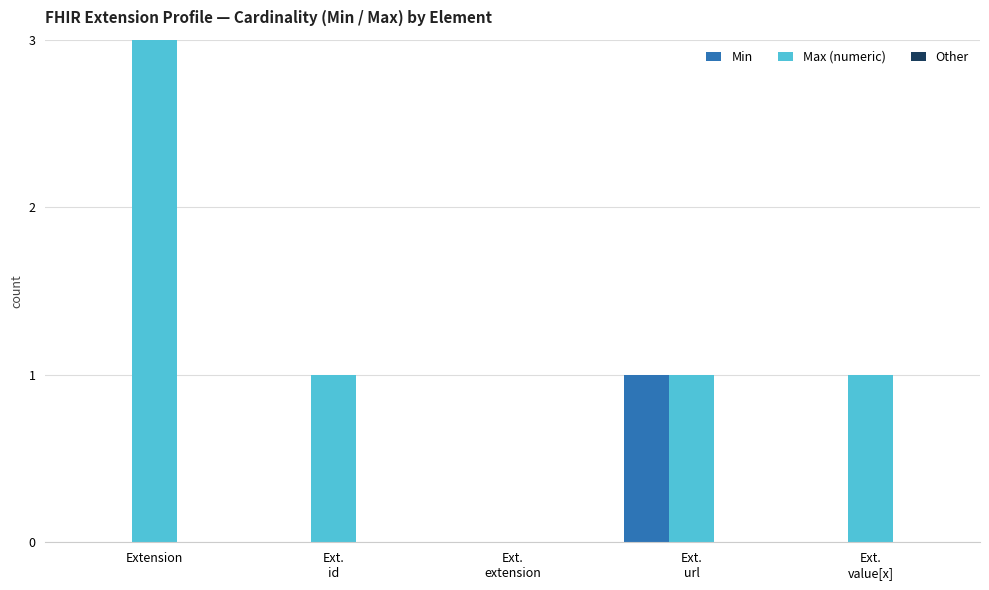

What position from the left is Ext.
url?

4